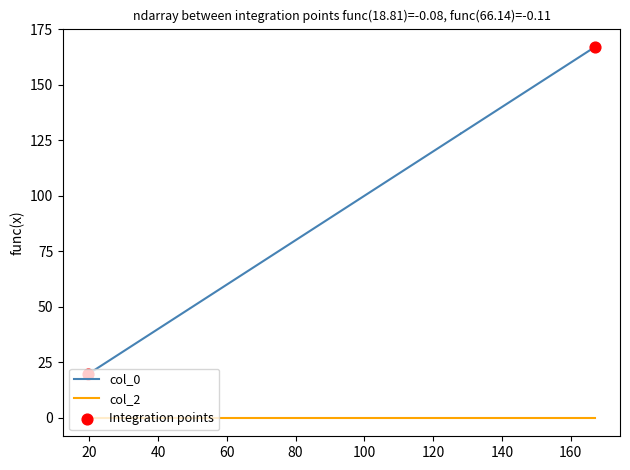

Approximately how many times larger is the value at 49.29499259648688 compared to 166.9828226557772?

0.3